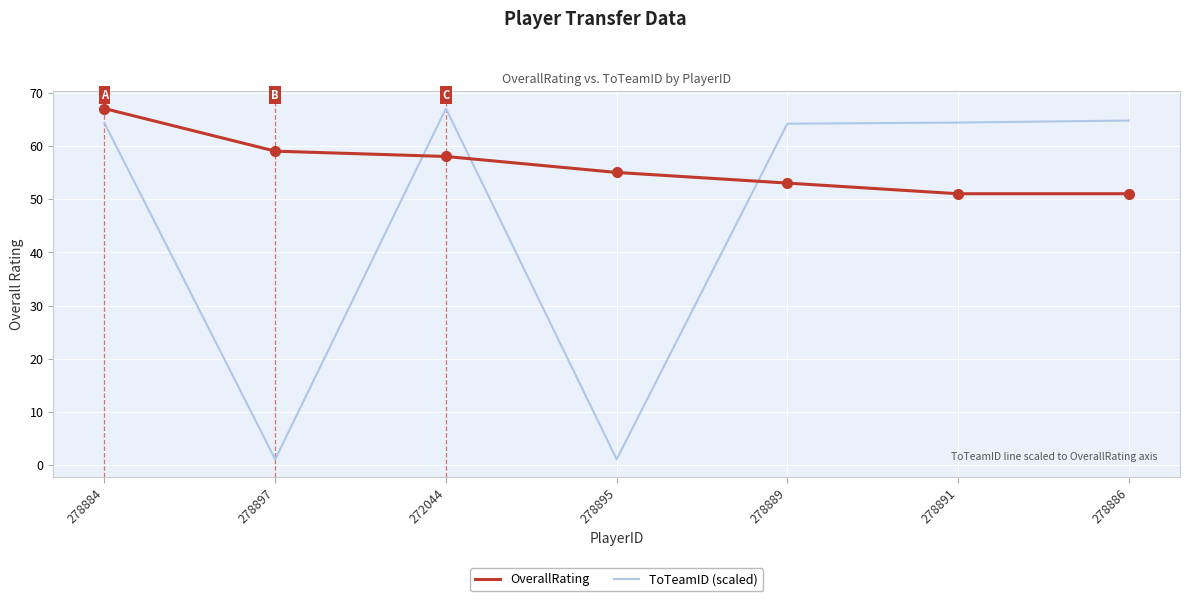

Is it true that ToTeamID (scaled) equals 64.8 at 278886?

True